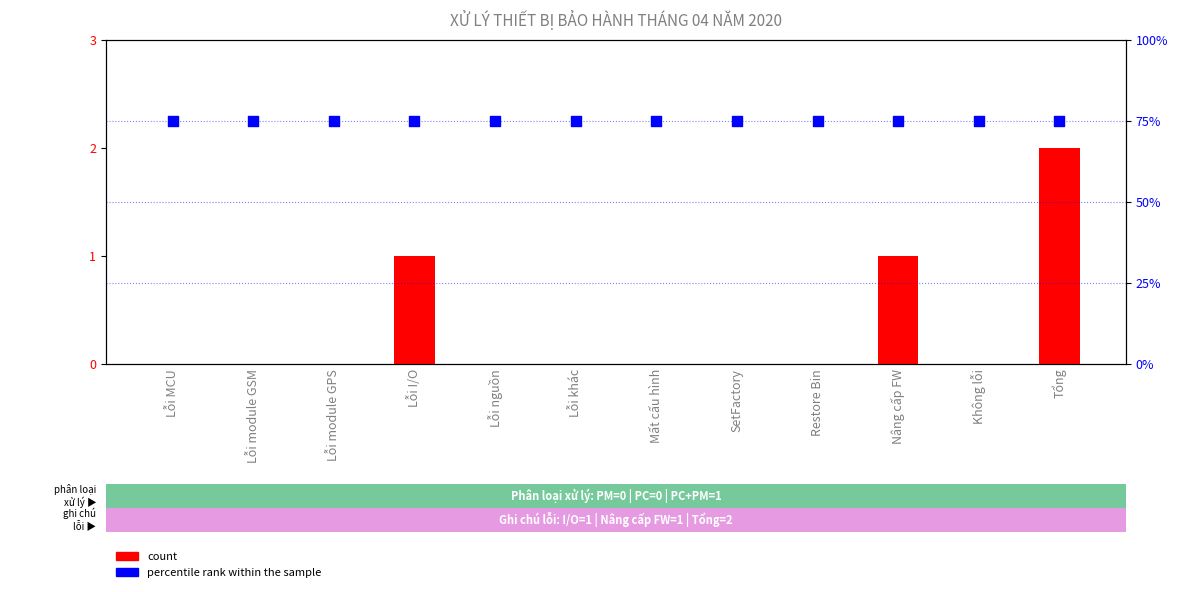

Which series has the largest total across all categories?

percentile rank within the sample